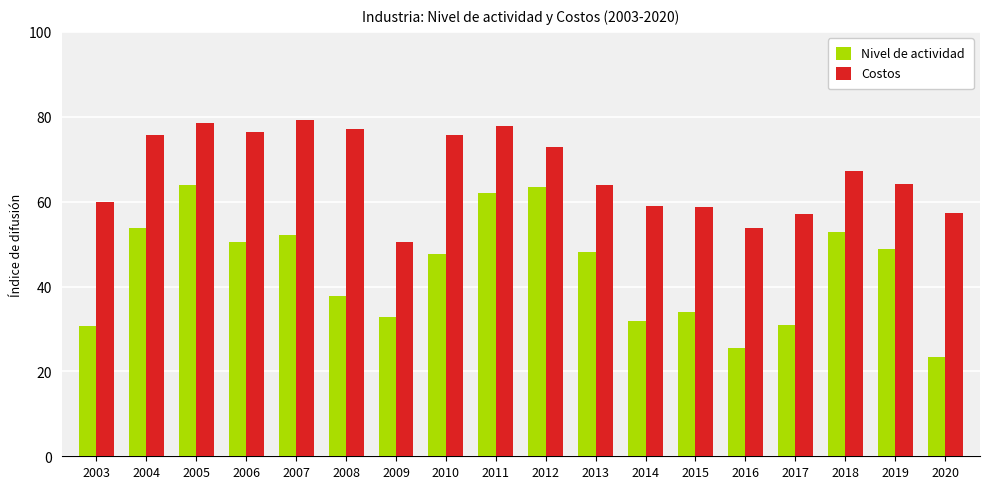

The Nivel de actividad series shows 45.6 at 2017. True or false?

False